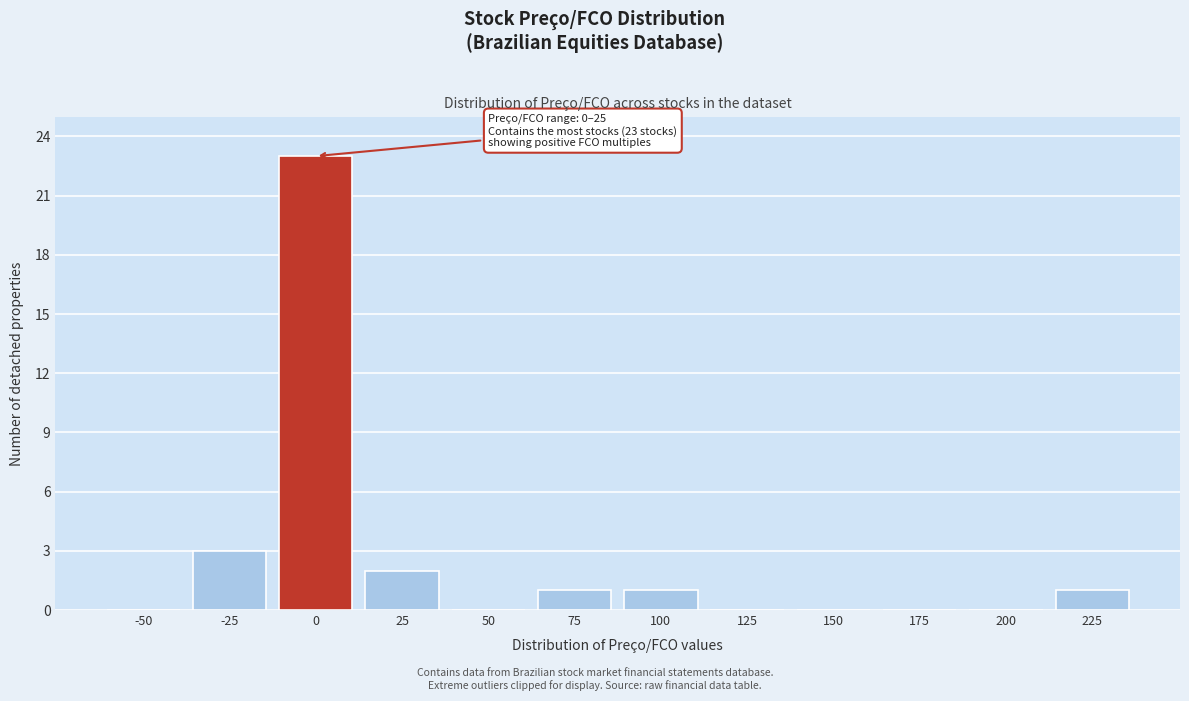

Reading left to right, extract all data points from this chart.

-50=0	-25=3	0=23	25=2	50=0	75=1	100=1	125=0	150=0	175=0	200=0	225=1